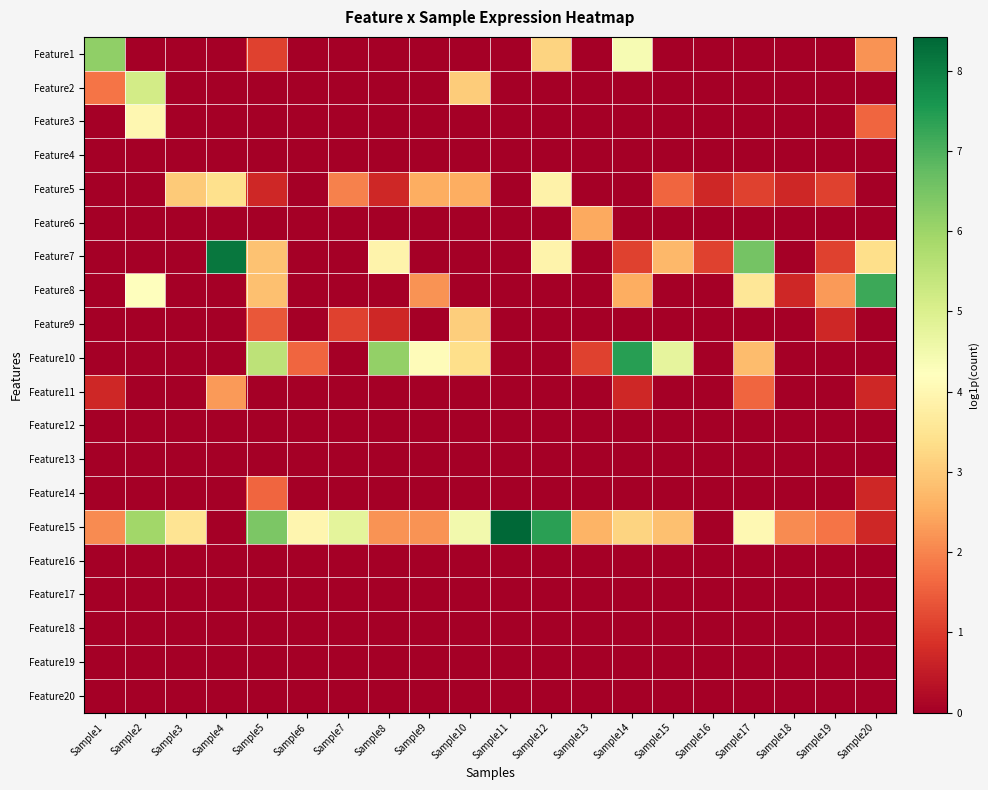

Rank the series by their maximum value, from lowest to highest.

Feature4, Feature12, Feature13, Feature16, Feature17, Feature18, Feature19, Feature20, Feature14, Feature11, Feature6, Feature9, Feature5, Feature3, Feature2, Feature1, Feature8, Feature10, Feature7, Feature15